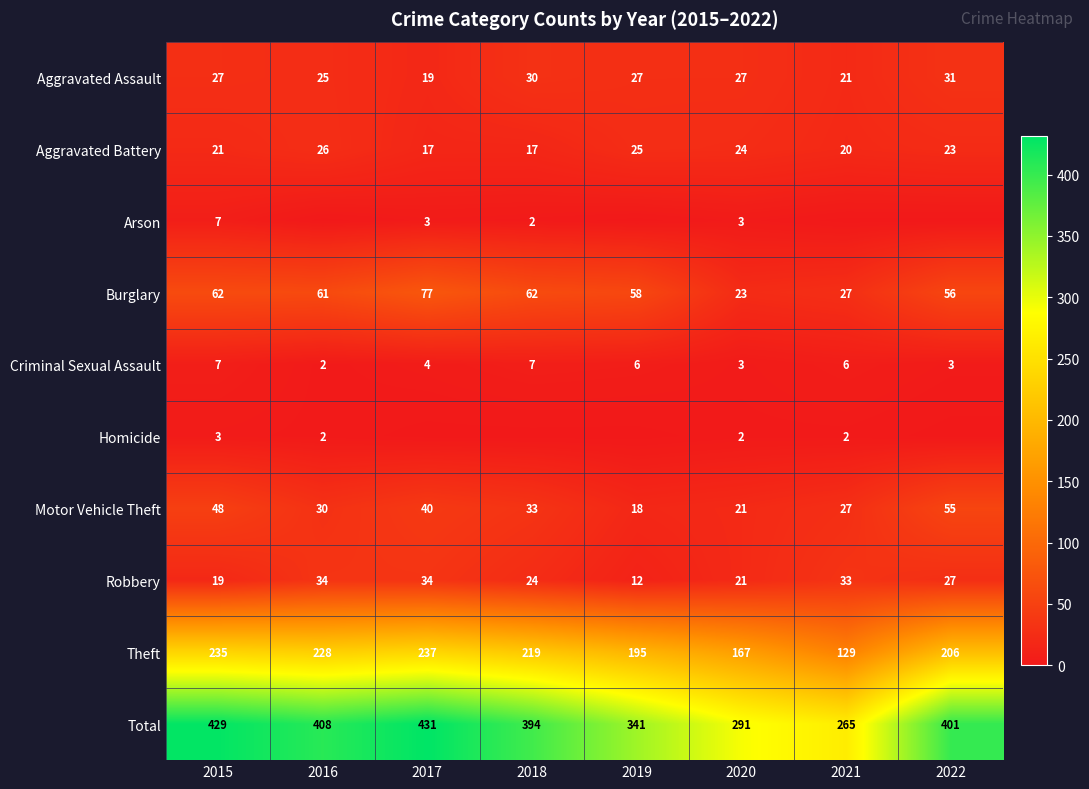

The value of Robbery at 2020 is 30. True or false?

False